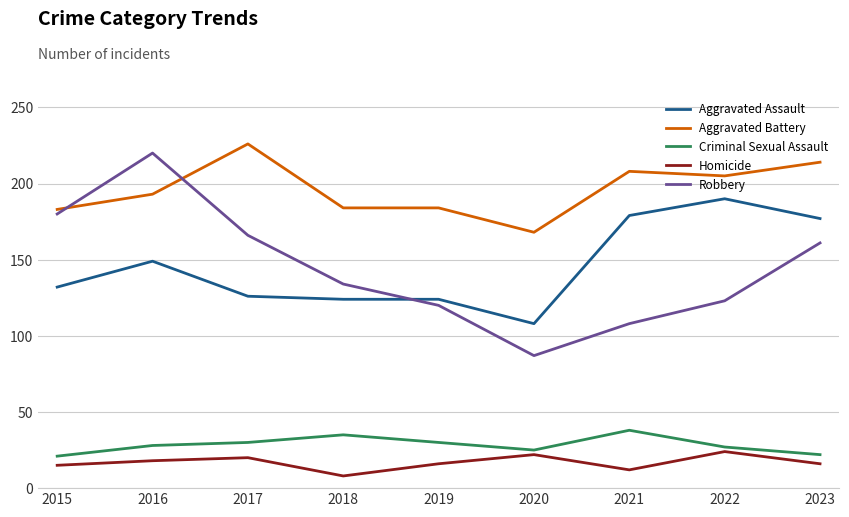

Which series has the largest total across all categories?

Aggravated Battery